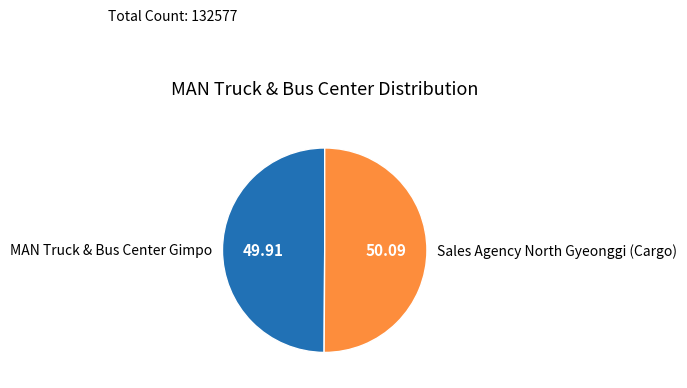

Approximately how many times larger is the value at MAN Truck & Bus Center Gimpo compared to Sales Agency North Gyeonggi (Cargo)?

1.0